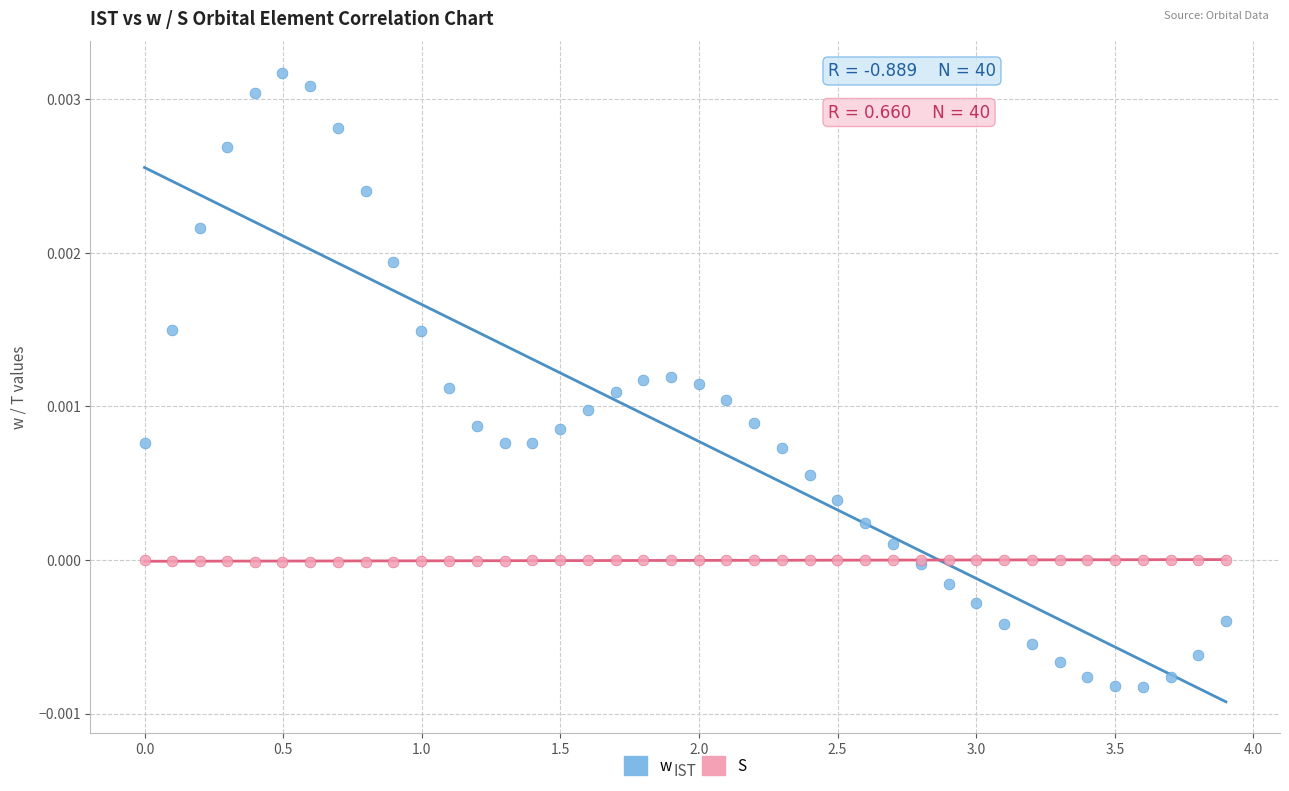

Which series has the widest spread of Y values?

w